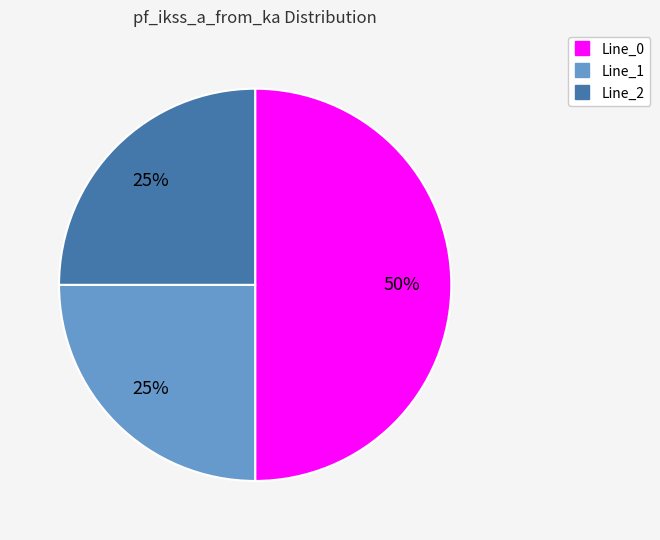

To the nearest percent, what portion does Line_2 represent?

25%